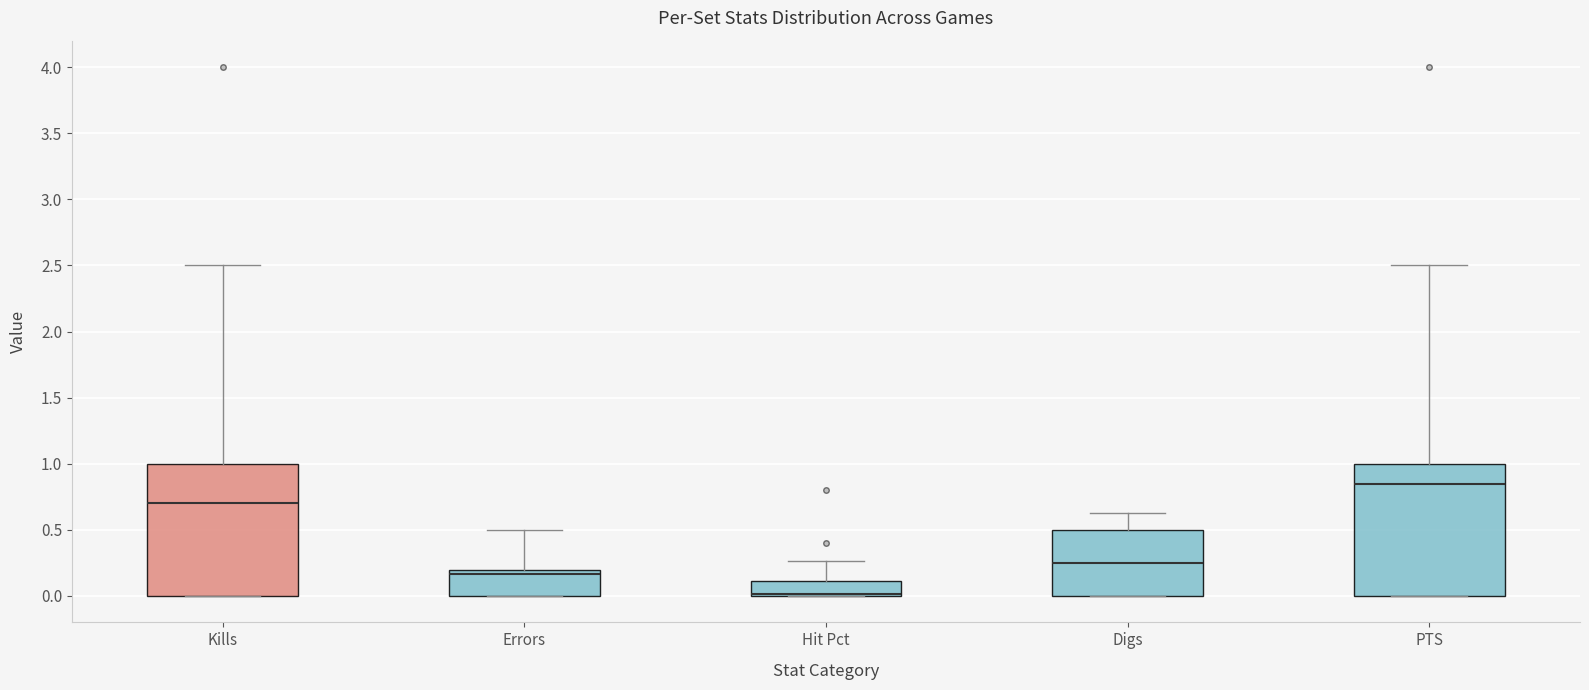

Where does the median line of the box for Digs sit on the y-axis? The values are not printed on the chart, so give them approximately, as read against the axis.

0.25